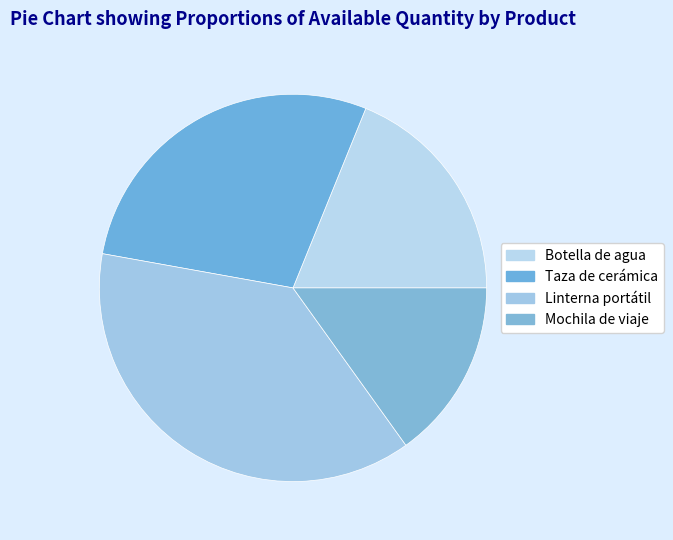

Does any single category account for the majority?

No